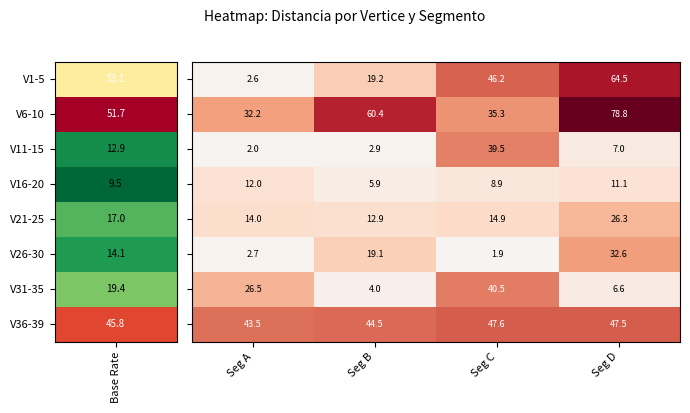

At which category does the chart reach its peak across all series?

Seg D